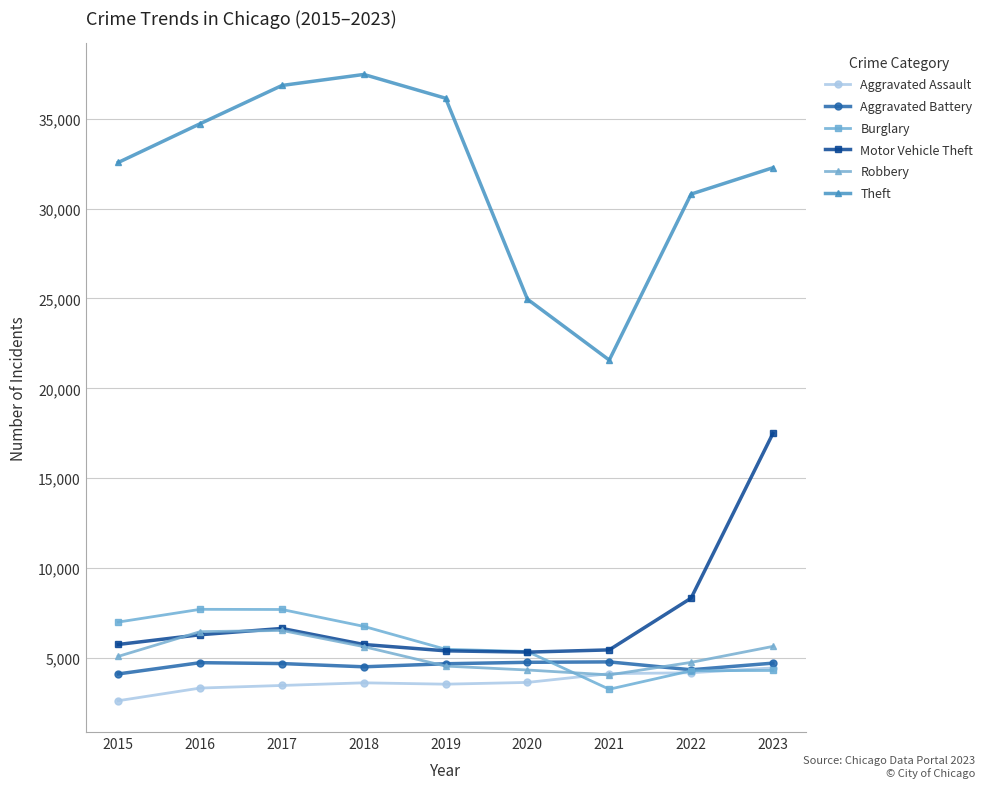

What are all the series names shown in the legend?

Aggravated Assault, Aggravated Battery, Burglary, Motor Vehicle Theft, Robbery, Theft